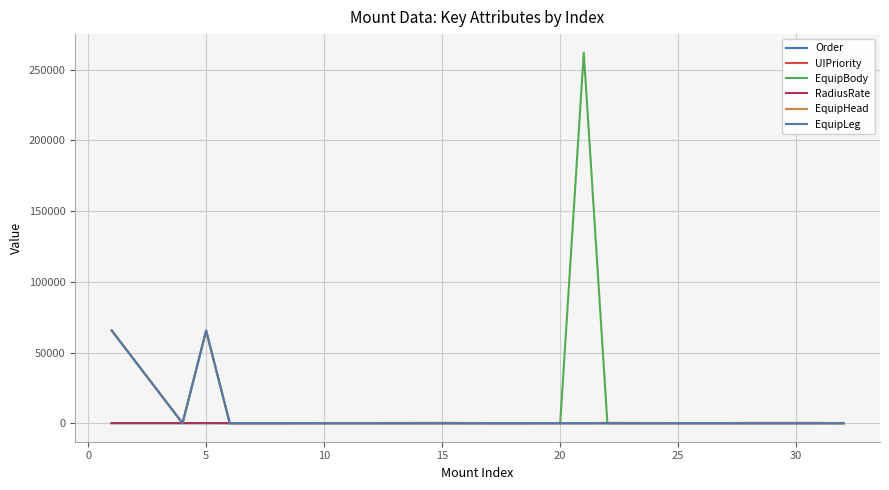

True or false: UIPriority and EquipHead intersect in this chart.

True